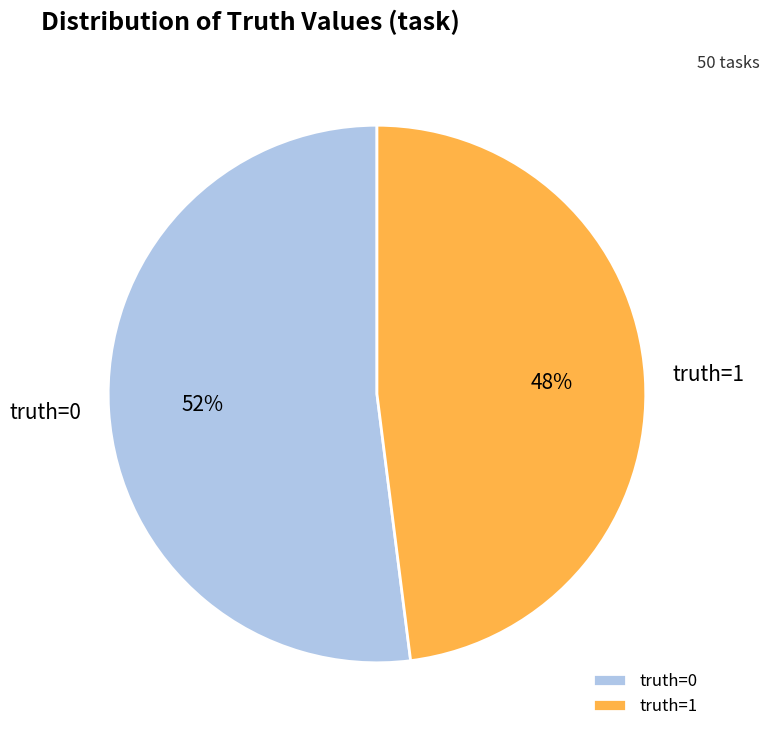

What percentage is the truth=0 slice, to the nearest percent?

52%